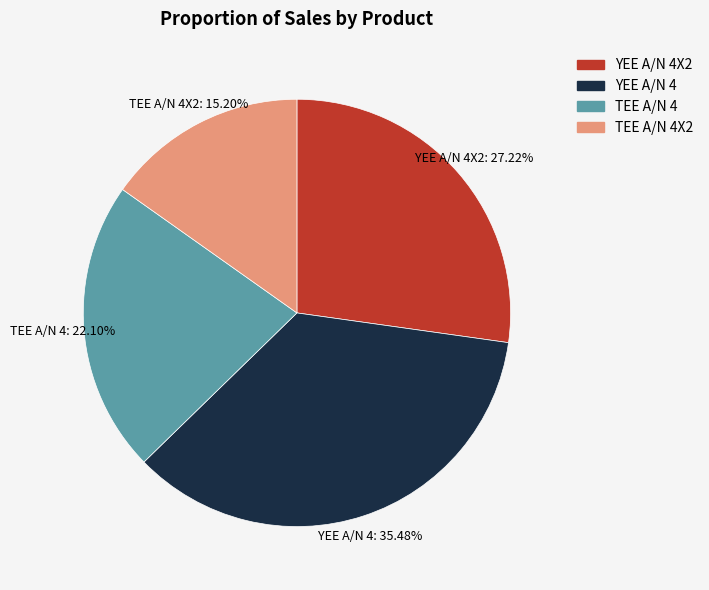

To the nearest percent, what is the difference between the largest and smallest slice percentages?

20%